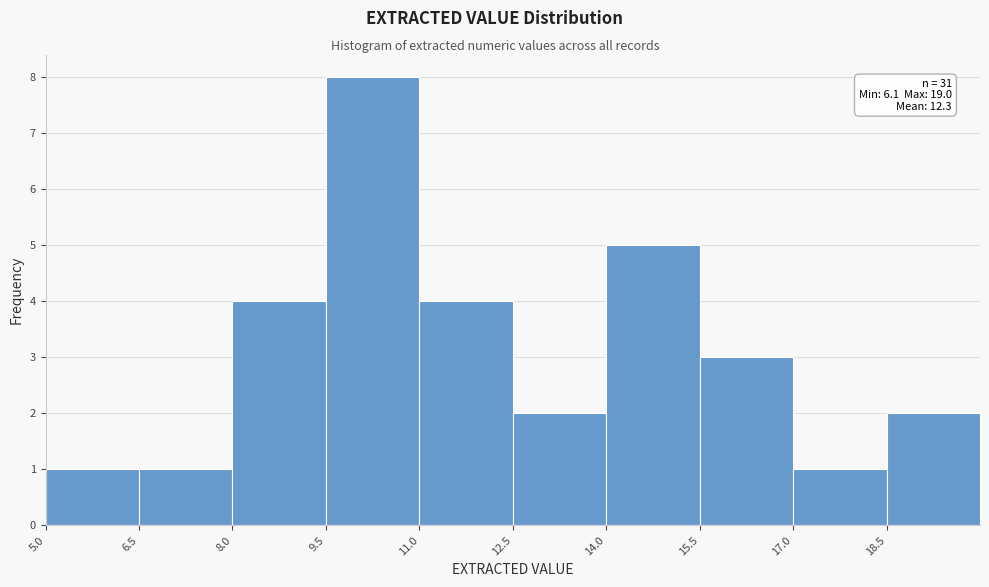

Over which range of the x-axis is the bar tallest?

9.5 to 11.0